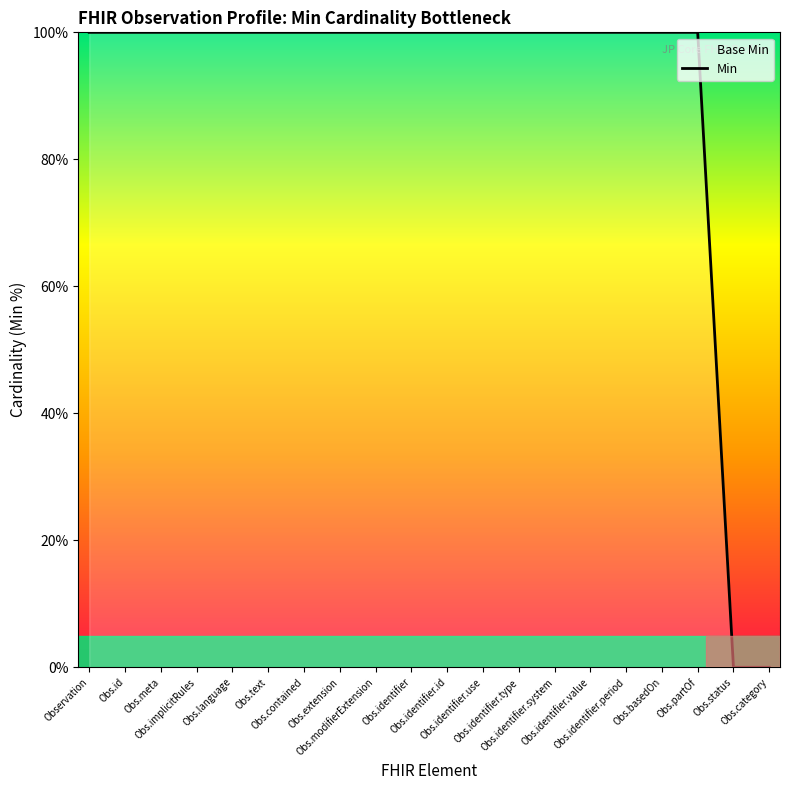

Is this an area chart (filled region under the line)?

No